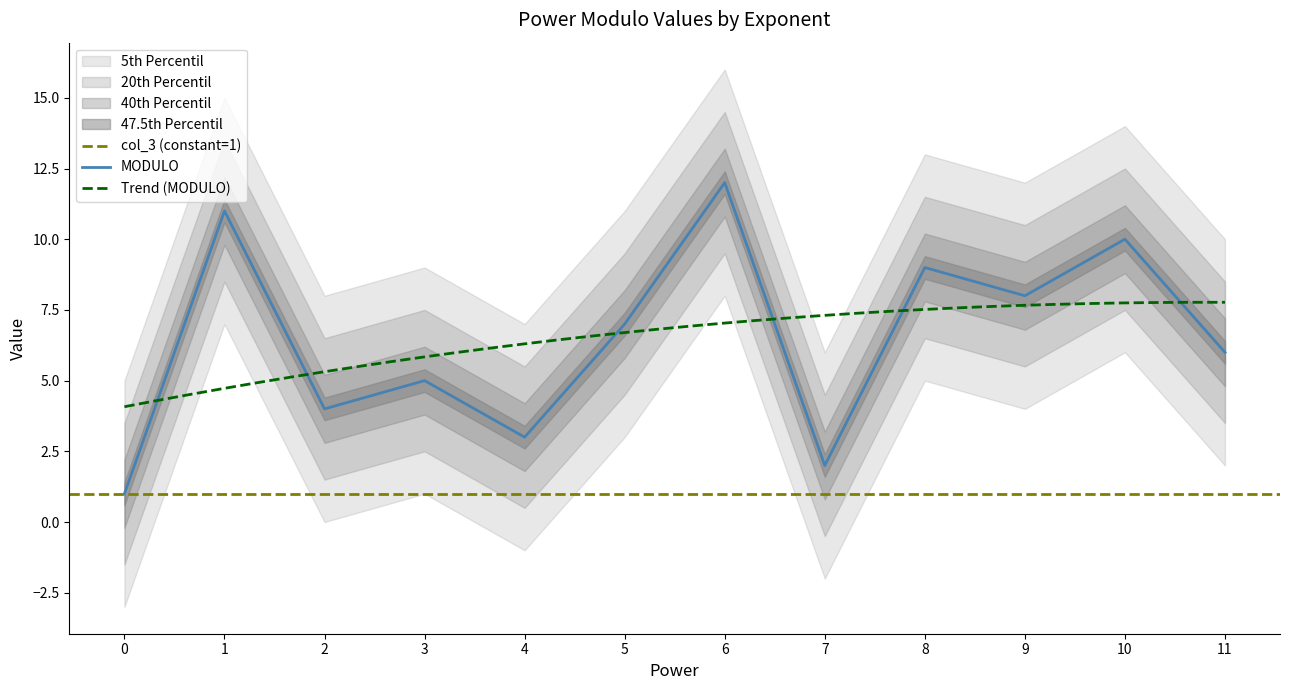

What is the value of the 4th point from the left?

5